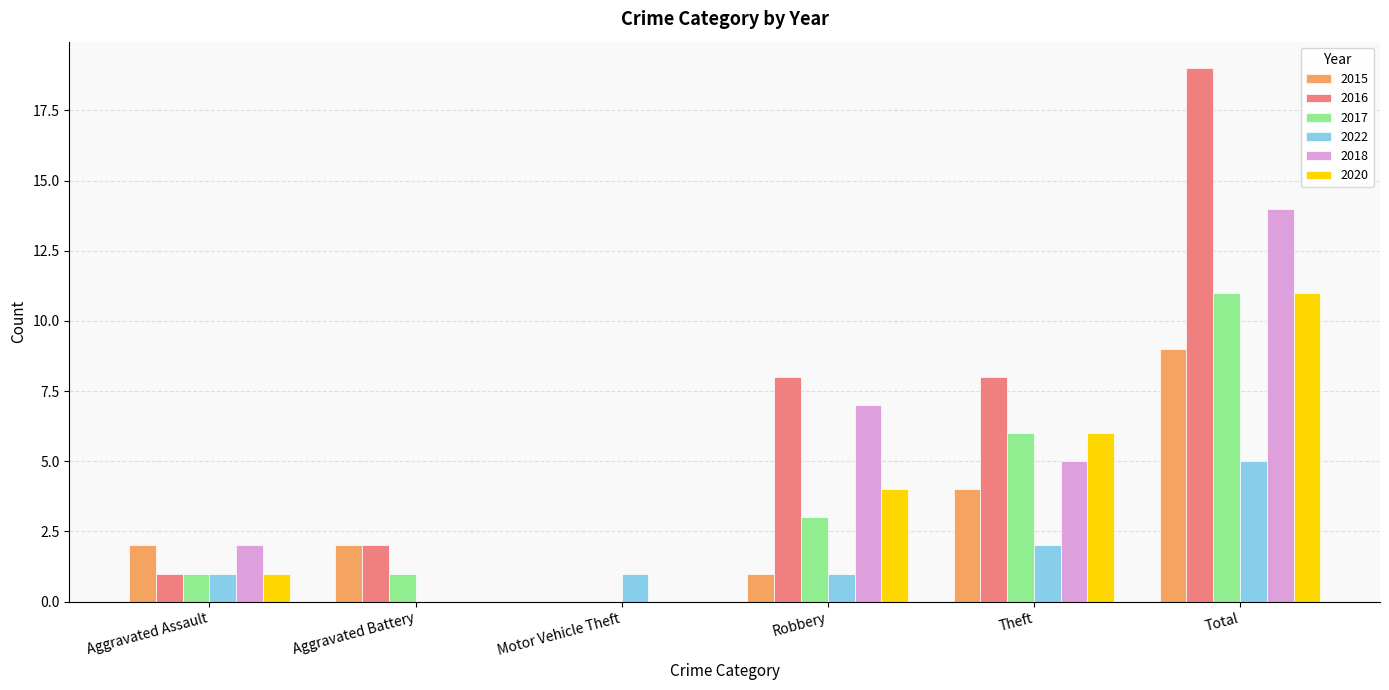

Between Motor Vehicle Theft and Theft, which series saw the biggest shift?

2016